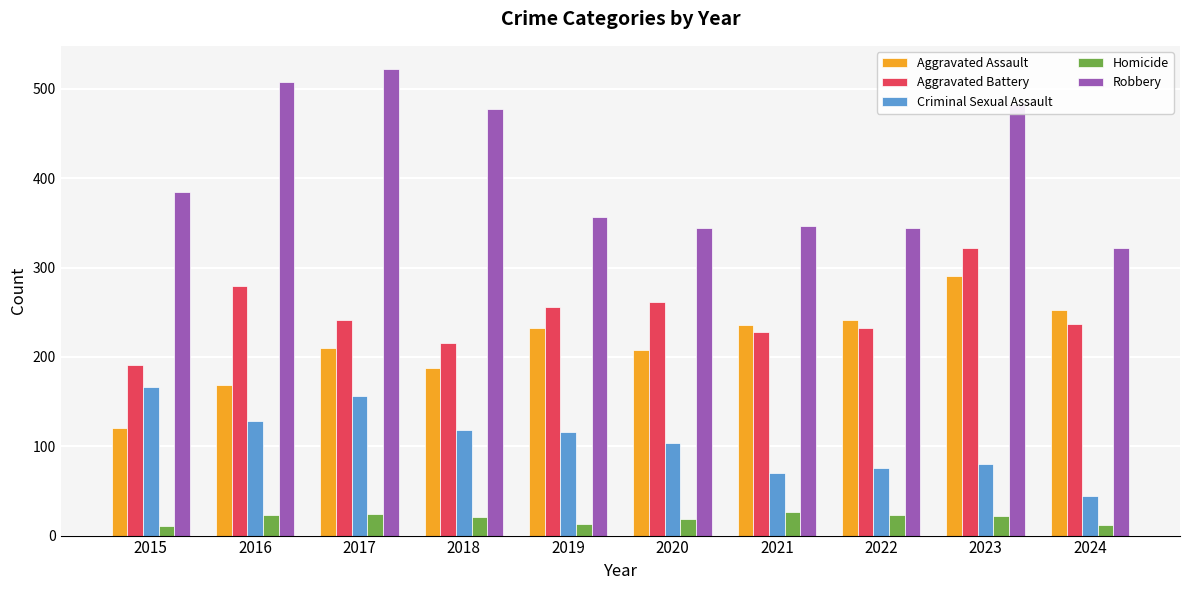

Between 2021 and 2024, which series saw the biggest shift?

Criminal Sexual Assault